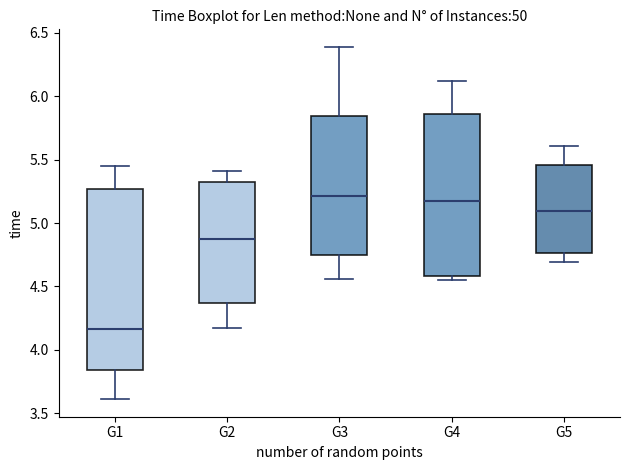

Which box has the lowest median line?

G1